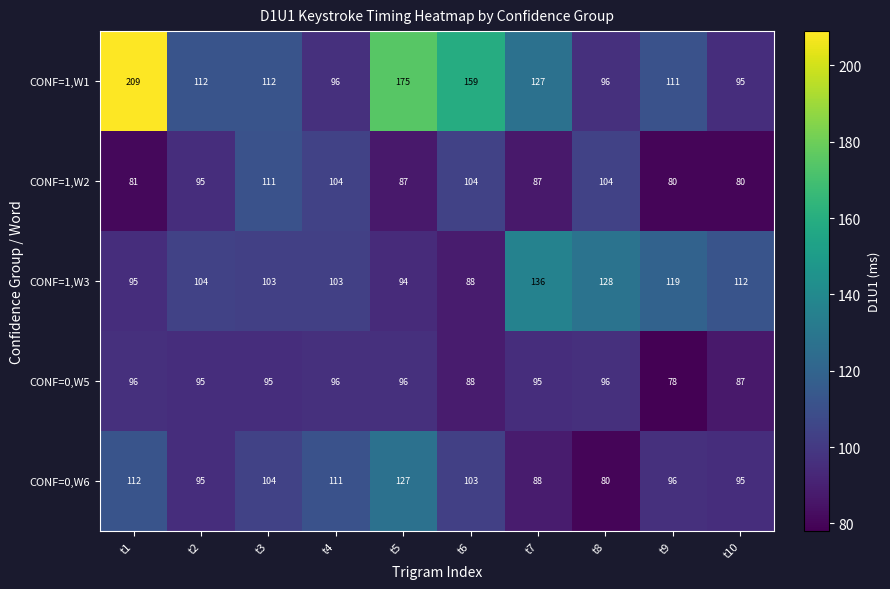

What is the total value across all series at t6?

542